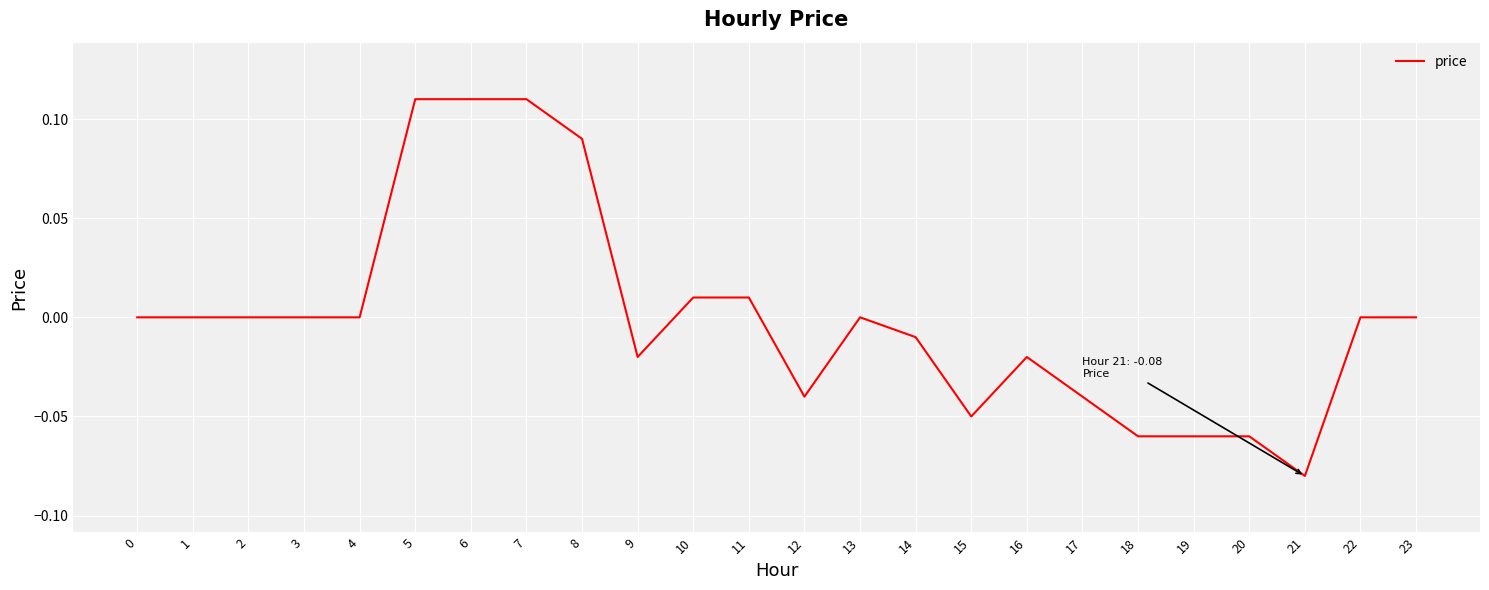

The chart shows a value of -0.0 at 9. True or false?

True